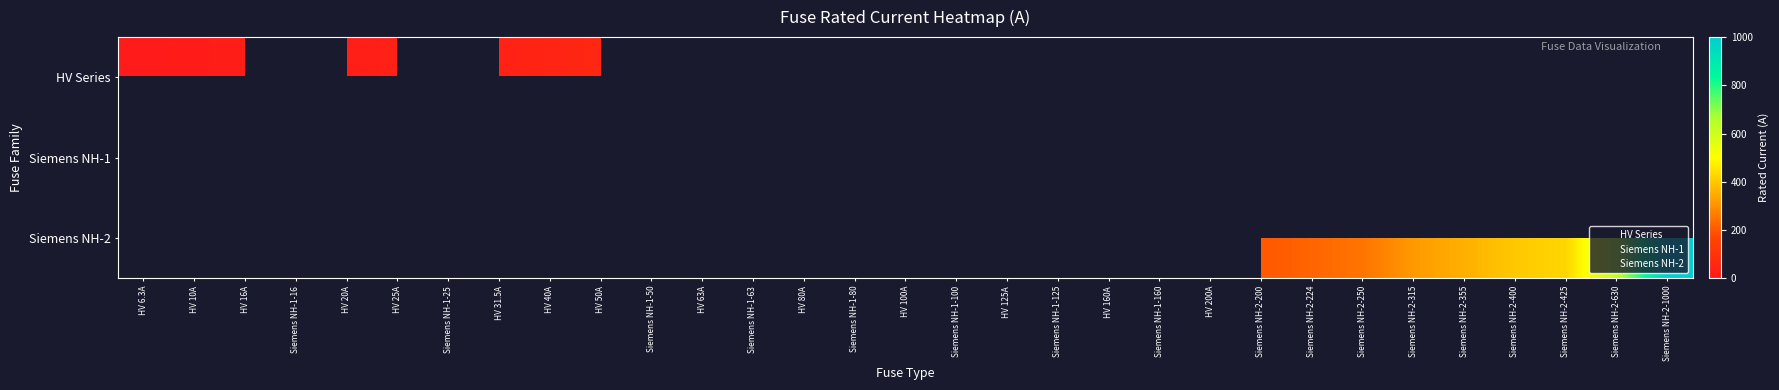

List the labels in order of value, largest first.

Siemens NH-2-1000, Siemens NH-2-630, Siemens NH-2-425, Siemens NH-2-400, Siemens NH-2-355, Siemens NH-2-315, Siemens NH-2-250, Siemens NH-2-224, HV 200A, Siemens NH-2-200, HV 160A, Siemens NH-1-160, HV 125A, Siemens NH-1-125, HV 100A, Siemens NH-1-100, HV 80A, Siemens NH-1-80, HV 63A, Siemens NH-1-63, HV 50A, Siemens NH-1-50, HV 40A, HV 31.5A, HV 25A, Siemens NH-1-25, HV 20A, HV 16A, Siemens NH-1-16, HV 10A, HV 6.3A